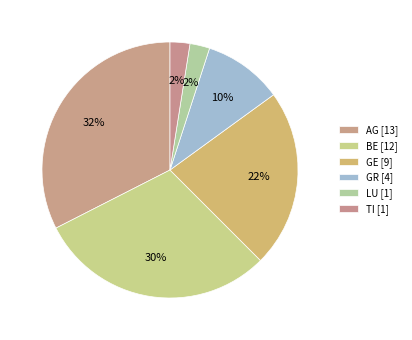

Does TI [1] account for over 50% of the chart?

No